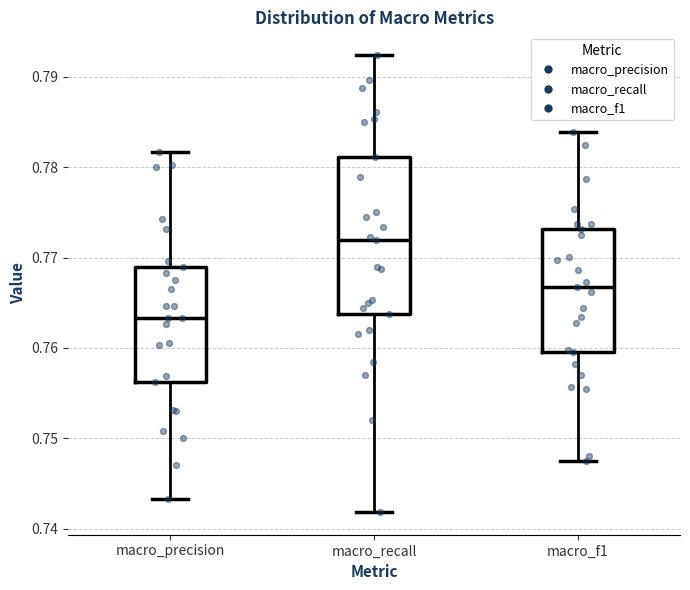

Reading left to right, read every box against the y-axis: the position of its median line, the range the box covers, and the ends of its whiskers. The values are not printed on the chart, so give them approximately, as read against the axis.

macro_precision: median 0.763, box 0.756 to 0.769, whiskers 0.743 to 0.782
macro_recall: median 0.772, box 0.764 to 0.781, whiskers 0.742 to 0.792
macro_f1: median 0.767, box 0.760 to 0.773, whiskers 0.748 to 0.784